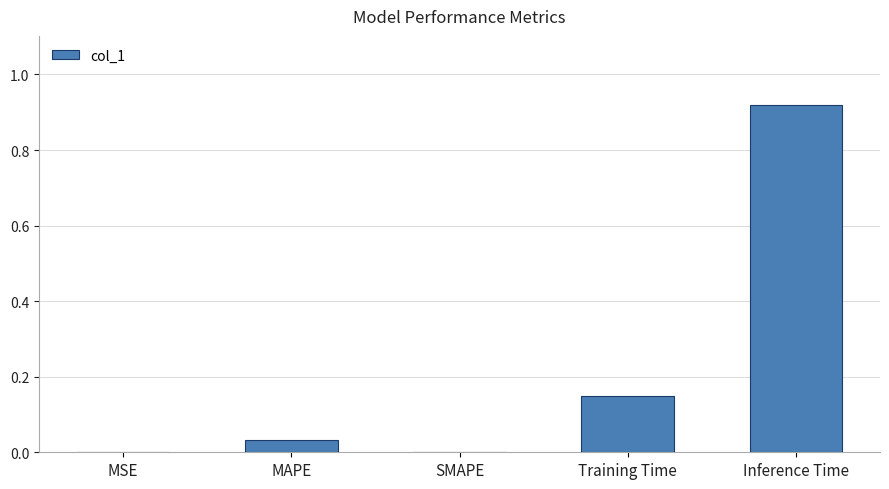

Between SMAPE and MAPE, which is larger?

MAPE